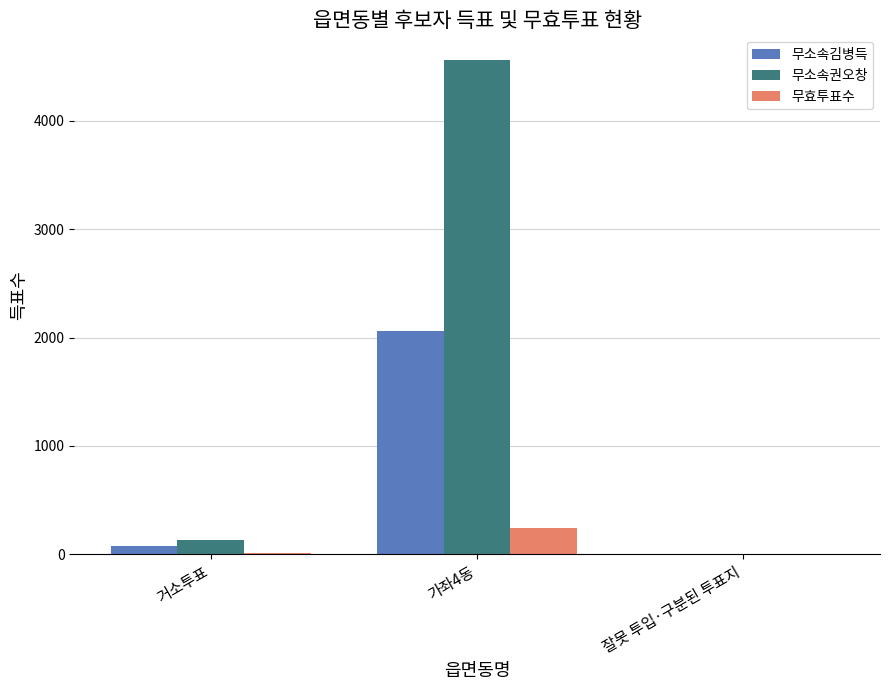

What are all the series names shown in the legend?

무소속김병득, 무소속권오창, 무효투표수